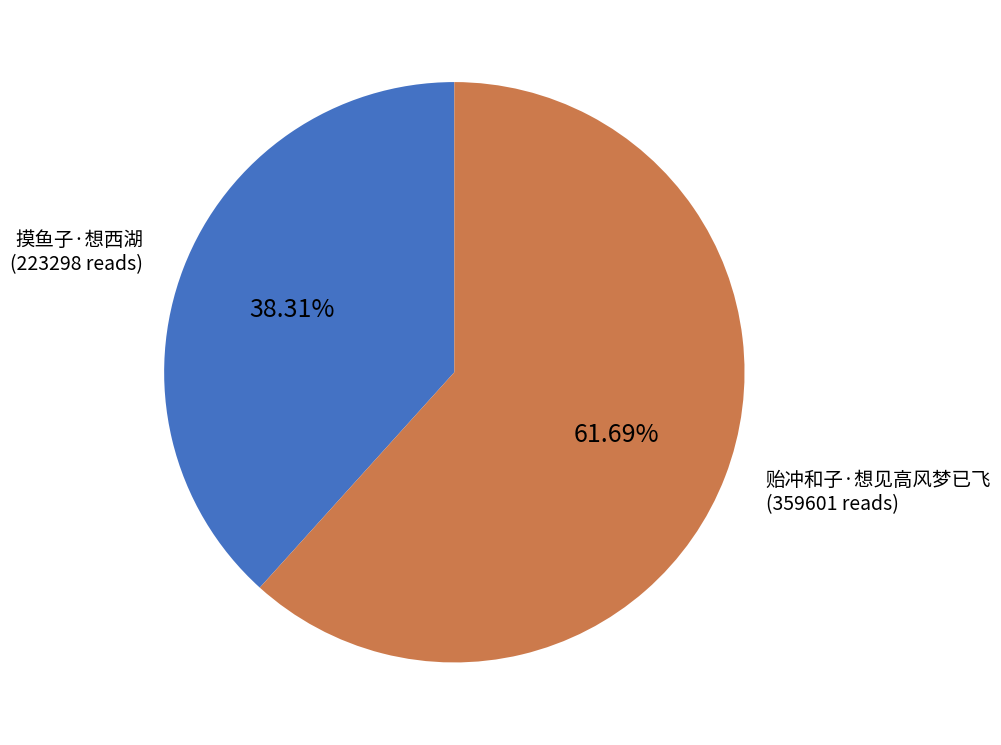

Is there a majority slice in this chart?

Yes